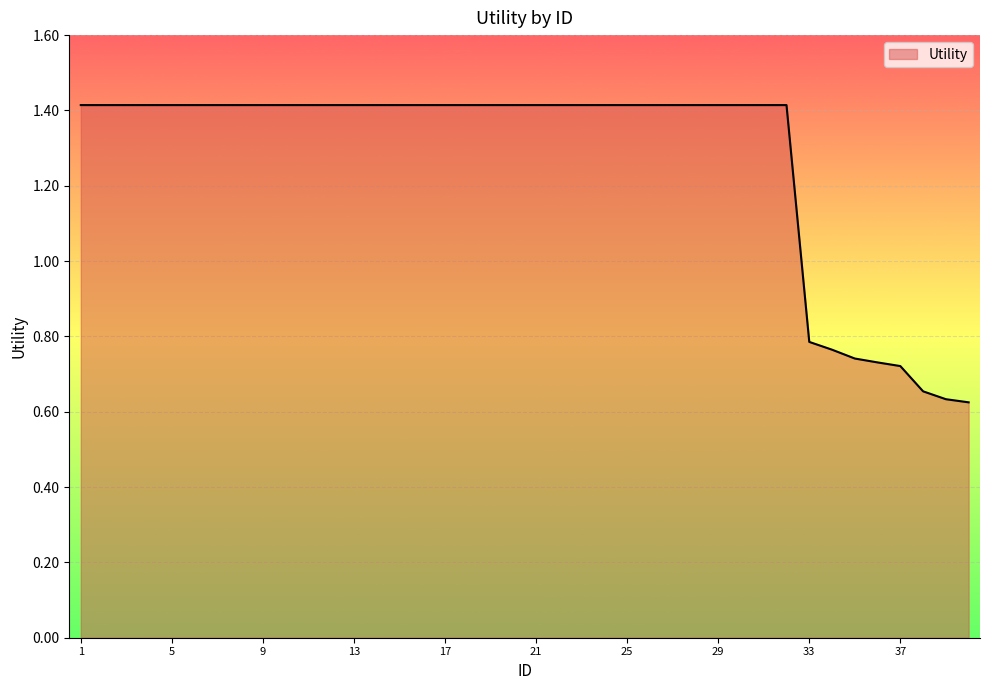

What is the maximum value shown in the chart?

1.4